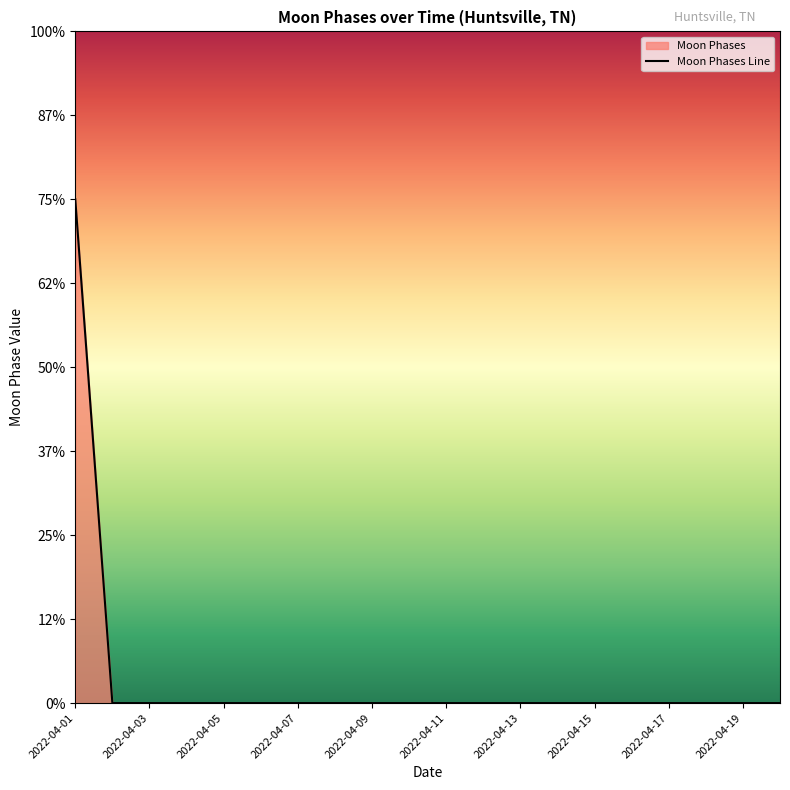

True or false: the data has more than 1 interior local peaks.

False